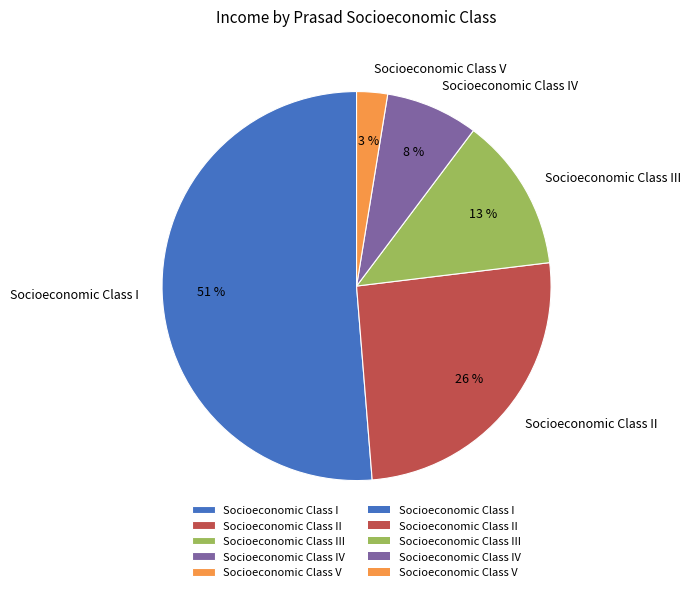

Count the number of slices in the pie.

5